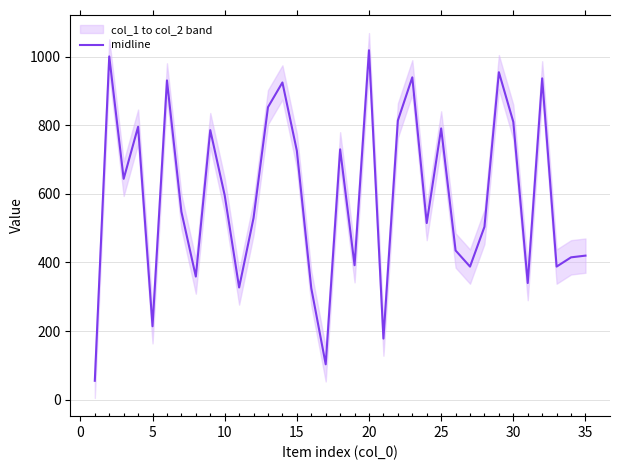

The value at 35 is 171. True or false?

False